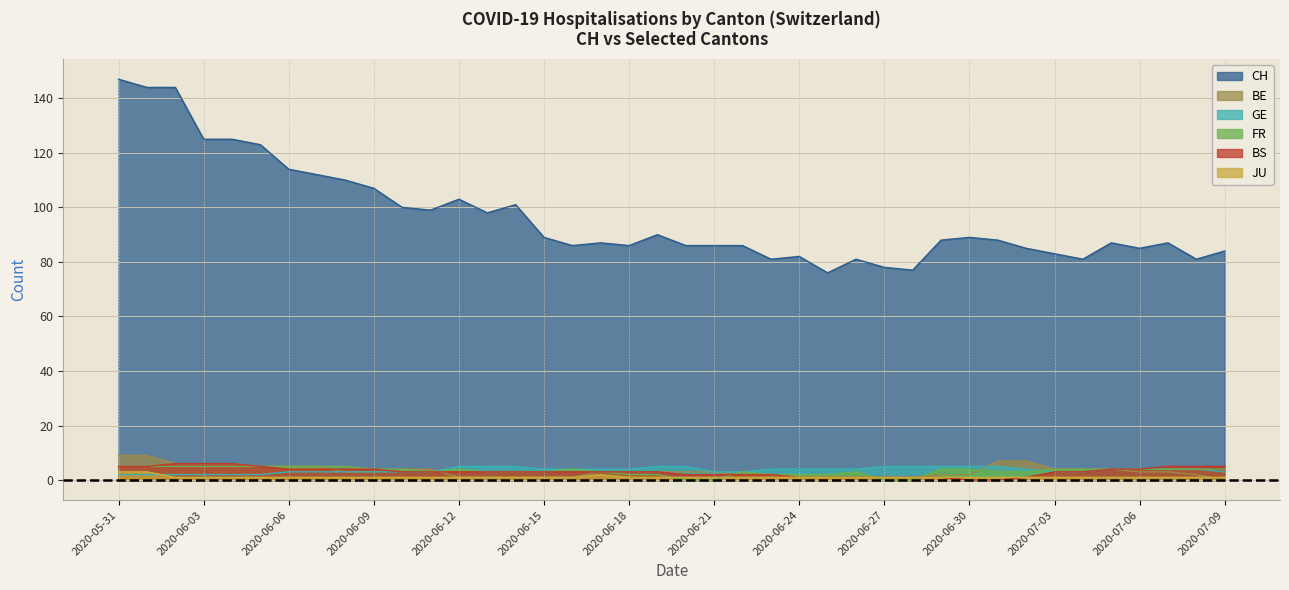

Reading left to right, list all the values displayed in this chart.

CH: 2020-05-31=147	2020-06-01=144	2020-06-02=144	2020-06-03=125	2020-06-04=125	2020-06-05=123	2020-06-06=114	2020-06-07=112	2020-06-08=110	2020-06-09=107	2020-06-10=100	2020-06-11=99	2020-06-12=103	2020-06-13=98	2020-06-14=101	2020-06-15=89	2020-06-16=86	2020-06-17=87	2020-06-18=86	2020-06-19=90	2020-06-20=86	2020-06-21=86	2020-06-22=86	2020-06-23=81	2020-06-24=82	2020-06-25=76	2020-06-26=81	2020-06-27=78	2020-06-28=77	2020-06-29=88	2020-06-30=89	2020-07-01=88	2020-07-02=85	2020-07-03=83	2020-07-04=81	2020-07-05=87	2020-07-06=85	2020-07-07=87	2020-07-08=81	2020-07-09=84
GE: 2020-05-31=2	2020-06-01=2	2020-06-02=2	2020-06-03=2	2020-06-04=2	2020-06-05=2	2020-06-06=3	2020-06-07=3	2020-06-08=3	2020-06-09=3	2020-06-10=3	2020-06-11=3	2020-06-12=5	2020-06-13=5	2020-06-14=5	2020-06-15=4	2020-06-16=4	2020-06-17=4	2020-06-18=4	2020-06-19=5	2020-06-20=5	2020-06-21=3	2020-06-22=3	2020-06-23=4	2020-06-24=4	2020-06-25=4	2020-06-26=4	2020-06-27=5	2020-06-28=5	2020-06-29=5	2020-06-30=5	2020-07-01=5	2020-07-02=4	2020-07-03=3	2020-07-04=3	2020-07-05=4	2020-07-06=4	2020-07-07=4	2020-07-08=4	2020-07-09=3
FR: 2020-05-31=5	2020-06-01=5	2020-06-02=5	2020-06-03=5	2020-06-04=5	2020-06-05=5	2020-06-06=5	2020-06-07=5	2020-06-08=5	2020-06-09=4	2020-06-10=4	2020-06-11=3	2020-06-12=4	2020-06-13=3	2020-06-14=3	2020-06-15=3	2020-06-16=4	2020-06-17=3	2020-06-18=2	2020-06-19=2	2020-06-20=0	2020-06-21=0	2020-06-22=3	2020-06-23=2	2020-06-24=2	2020-06-25=2	2020-06-26=3	2020-06-27=0	2020-06-28=0	2020-06-29=4	2020-06-30=4	2020-07-01=3	2020-07-02=3	2020-07-03=4	2020-07-04=4	2020-07-05=4	2020-07-06=4	2020-07-07=4	2020-07-08=4	2020-07-09=4
JU: 2020-05-31=3	2020-06-01=3	2020-06-02=1	2020-06-03=1	2020-06-04=1	2020-06-05=1	2020-06-06=1	2020-06-07=1	2020-06-08=1	2020-06-09=1	2020-06-10=1	2020-06-11=1	2020-06-12=1	2020-06-13=1	2020-06-14=1	2020-06-15=1	2020-06-16=1	2020-06-17=2	2020-06-18=1	2020-06-19=1	2020-06-20=1	2020-06-21=1	2020-06-22=1	2020-06-23=1	2020-06-24=1	2020-06-25=1	2020-06-26=1	2020-06-27=1	2020-06-28=1	2020-06-29=1	2020-06-30=1	2020-07-01=1	2020-07-02=1	2020-07-03=1	2020-07-04=1	2020-07-05=1	2020-07-06=1	2020-07-07=1	2020-07-08=1	2020-07-09=1
BE: 2020-05-31=9	2020-06-01=9	2020-06-02=6	2020-06-03=6	2020-06-04=6	2020-06-05=5	2020-06-06=5	2020-06-07=5	2020-06-08=3	2020-06-09=3	2020-06-10=4	2020-06-11=4	2020-06-12=1	2020-06-13=1	2020-06-14=1	2020-06-15=1	2020-06-16=1	2020-06-17=3	2020-06-18=3	2020-06-19=3	2020-06-20=3	2020-06-21=3	2020-06-22=2	2020-06-23=2	2020-06-24=1	2020-06-25=1	2020-06-26=1	2020-06-27=1	2020-06-28=1	2020-06-29=2	2020-06-30=2	2020-07-01=7	2020-07-02=7	2020-07-03=4	2020-07-04=4	2020-07-05=4	2020-07-06=3	2020-07-07=3	2020-07-08=2	2020-07-09=0
BS: 2020-05-31=5	2020-06-01=5	2020-06-02=6	2020-06-03=6	2020-06-04=6	2020-06-05=5	2020-06-06=4	2020-06-07=4	2020-06-08=4	2020-06-09=4	2020-06-10=3	2020-06-11=3	2020-06-12=3	2020-06-13=3	2020-06-14=3	2020-06-15=3	2020-06-16=3	2020-06-17=3	2020-06-18=3	2020-06-19=3	2020-06-20=2	2020-06-21=2	2020-06-22=2	2020-06-23=2	2020-06-24=1	2020-06-25=1	2020-06-26=1	2020-06-27=1	2020-06-28=1	2020-06-29=1	2020-06-30=0	2020-07-01=0	2020-07-02=1	2020-07-03=3	2020-07-04=3	2020-07-05=4	2020-07-06=4	2020-07-07=5	2020-07-08=5	2020-07-09=5